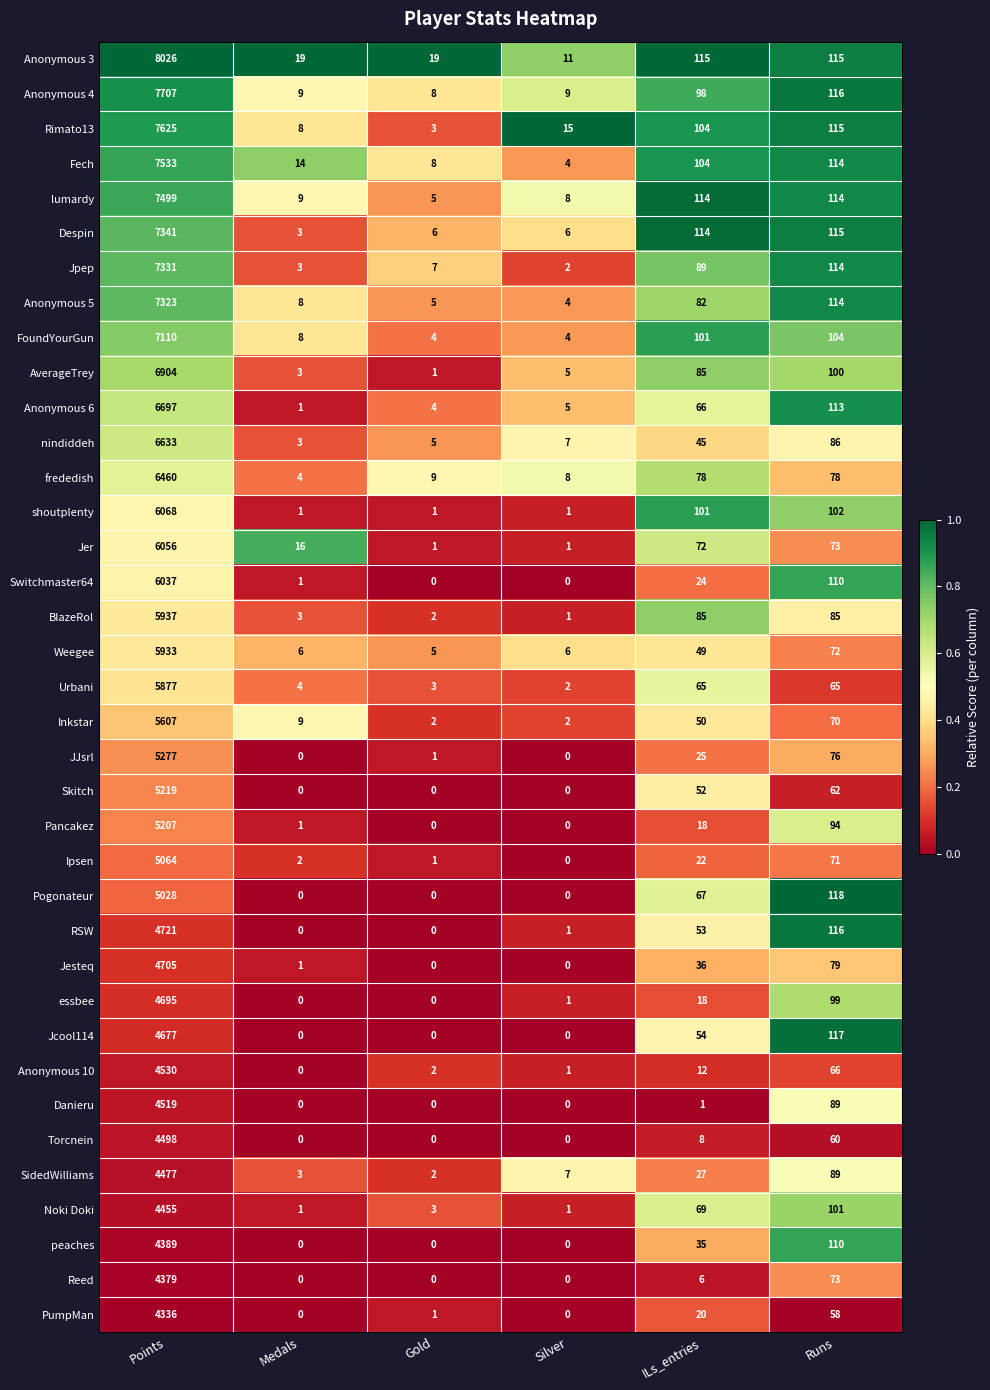

What is the difference between the Anonymous 3 values at Runs and Medals?

96